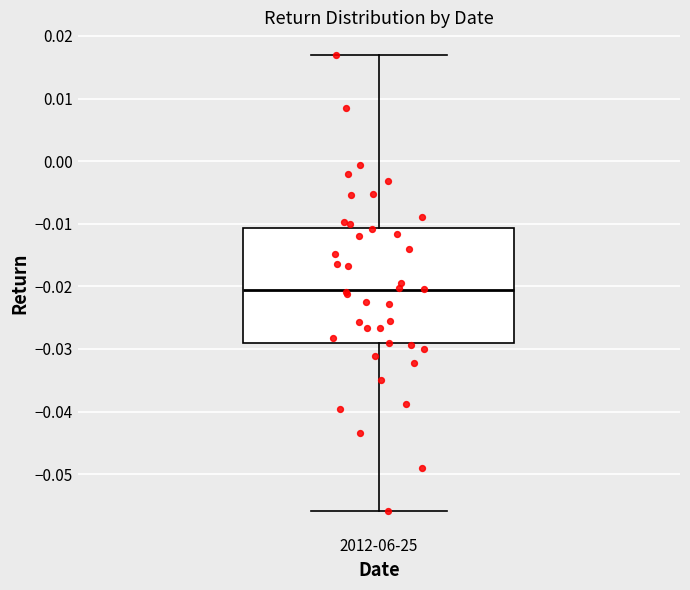

Read this box plot against the y-axis: the position of the median line, the range covered by the box, and the ends of both whiskers. The values are not printed on the chart, so give them approximately, as read against the axis.

median -0.021, box -0.029 to -0.011, whiskers -0.056 to 0.017